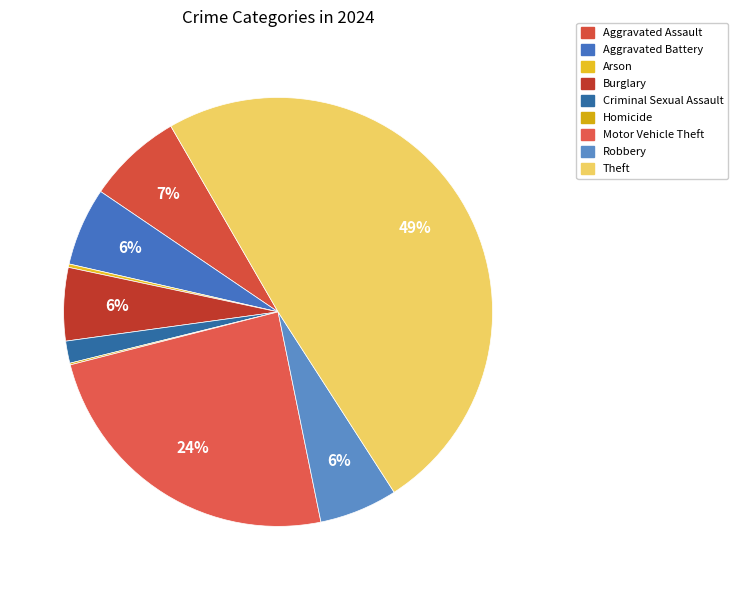

Rank the categories by value from lowest to highest.

Homicide, Arson, Criminal Sexual Assault, Burglary, Aggravated Battery, Robbery, Aggravated Assault, Motor Vehicle Theft, Theft